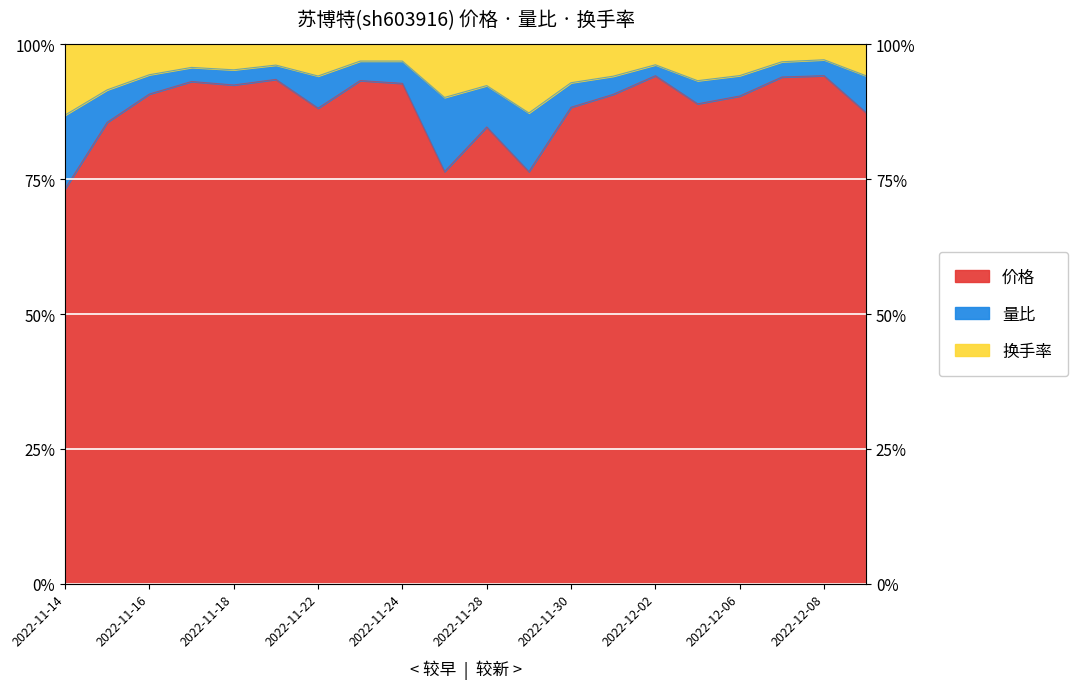

What is the average value of the 换手率 series?

0.9